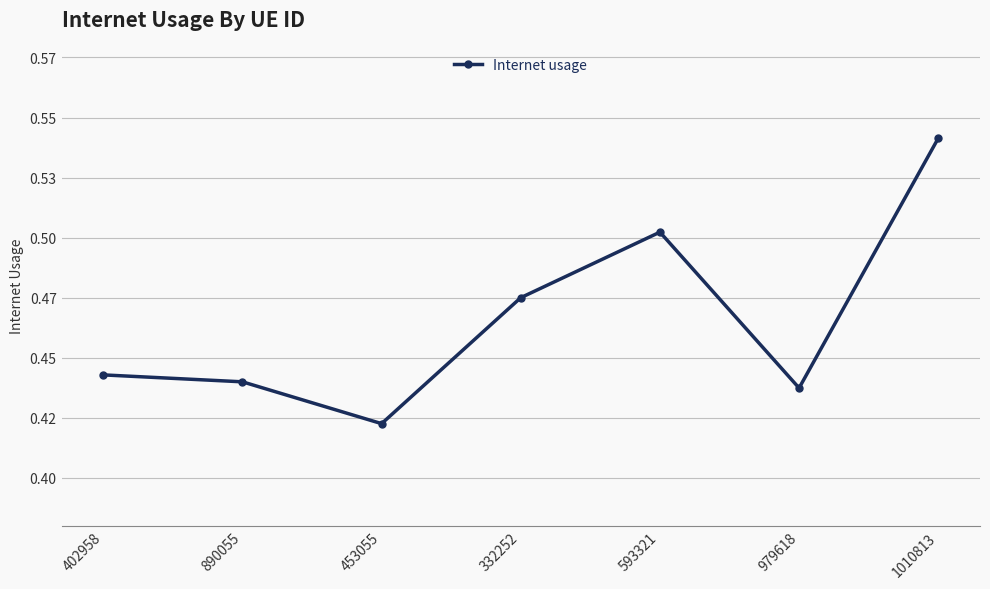

Does the chart have visible grid lines?

Yes